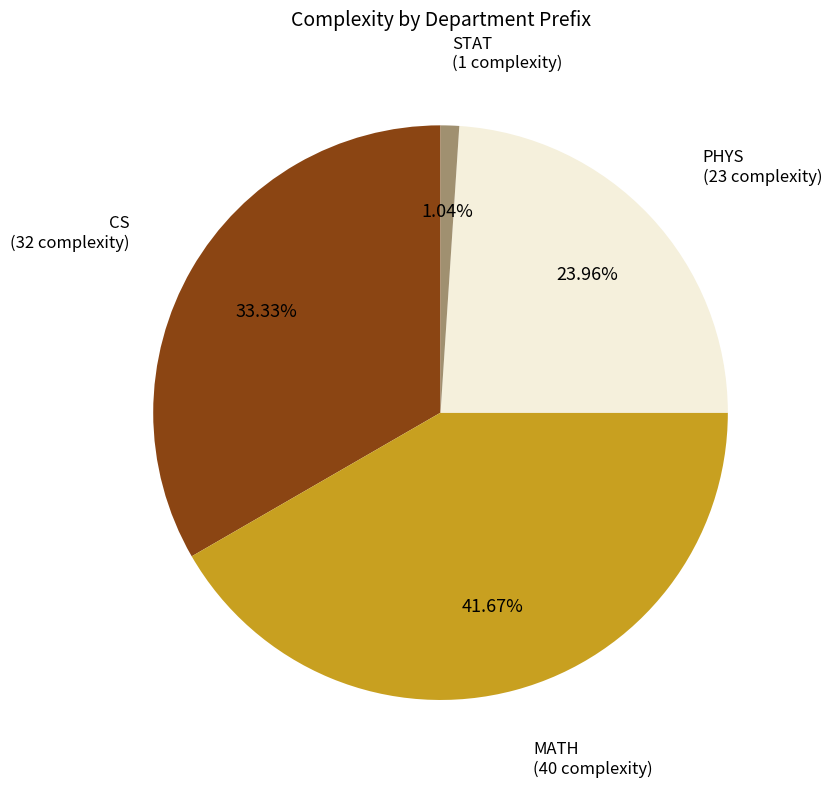

Does any single category account for the majority?

No